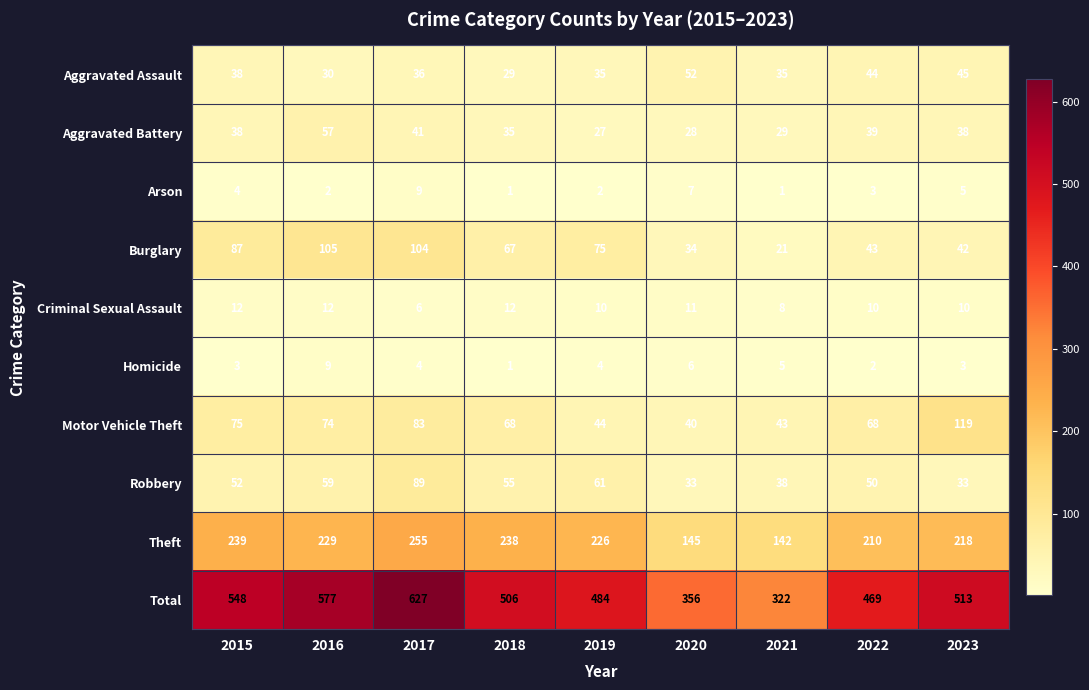

How many categories are shown in the chart?

9